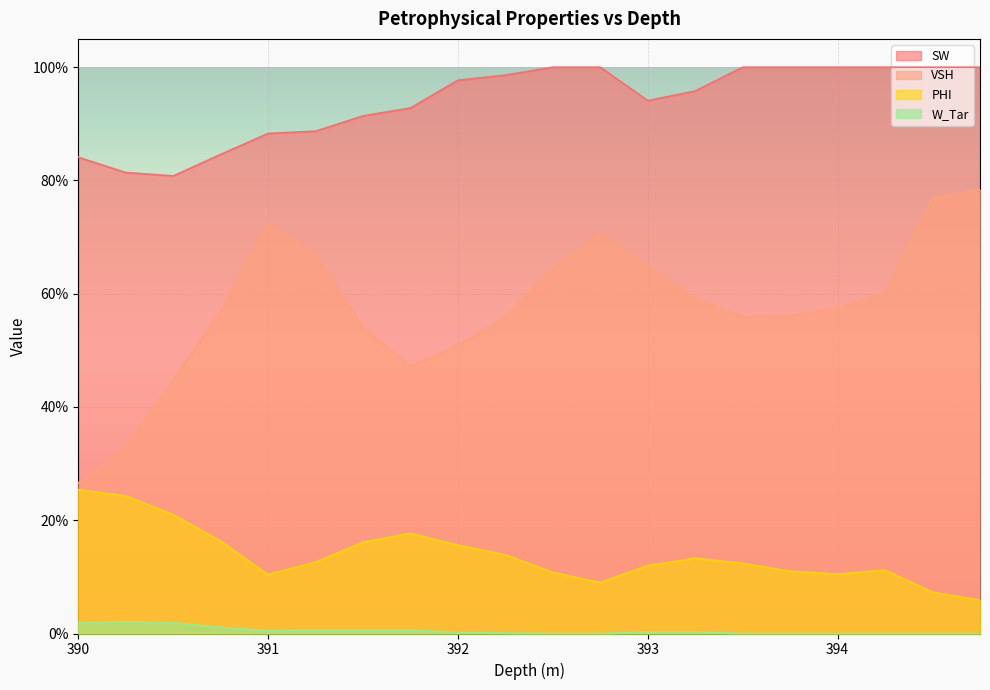

What is the approximate value of SW at 392.25?

1.0